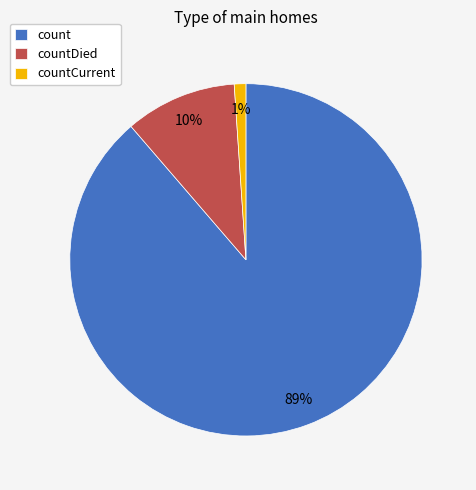

Do countCurrent and count together represent more than half of the pie?

Yes